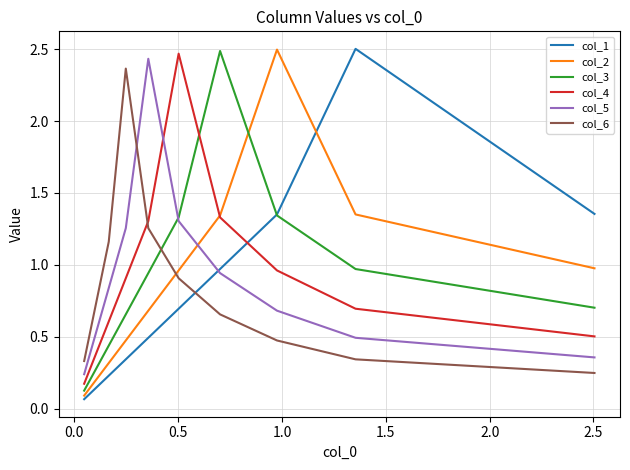

Which series has the largest total across all categories?

col_4